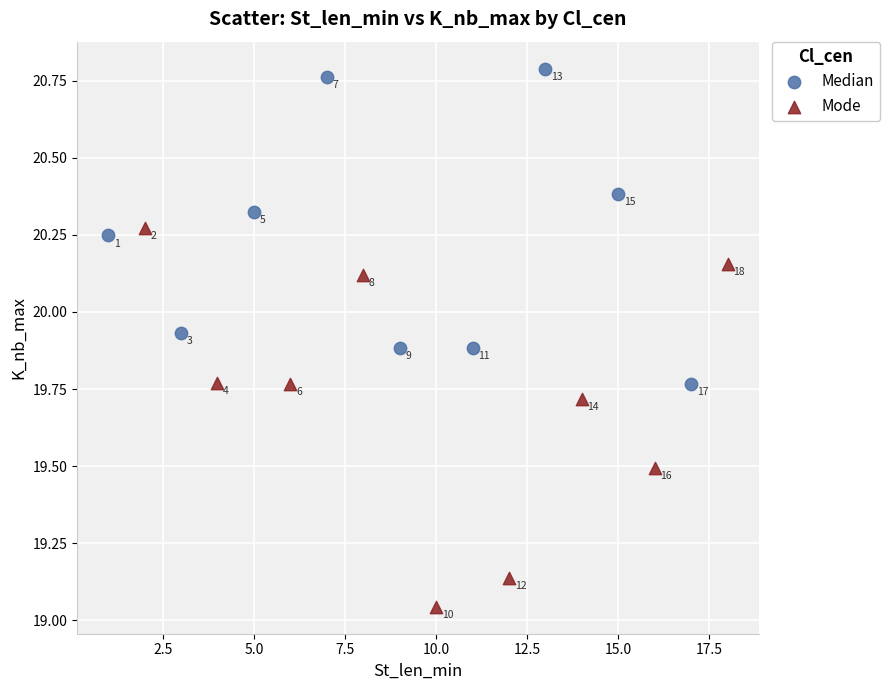

Which series has the largest Y range (max minus min)?

Mode